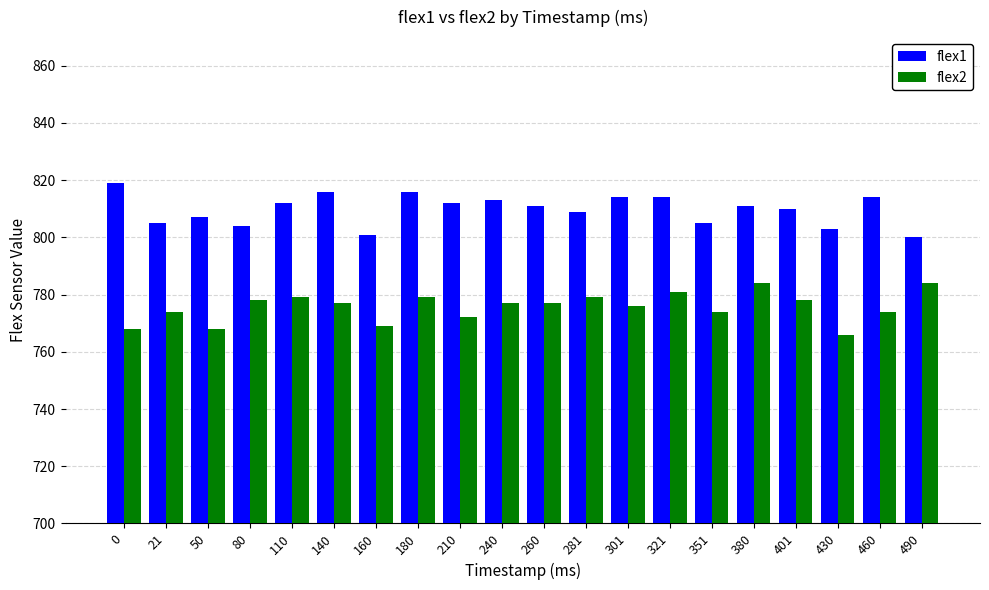

The flex2 series shows 778 at 401. True or false?

True